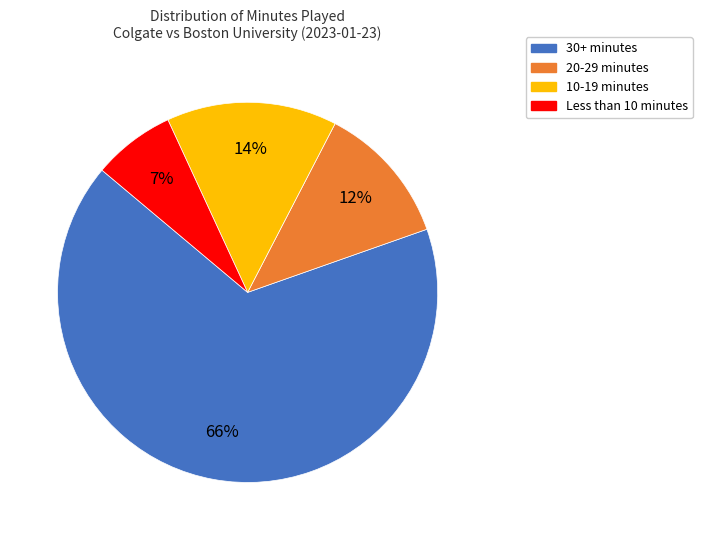

To the nearest percent, what is the difference between the largest and smallest slice percentages?

59%